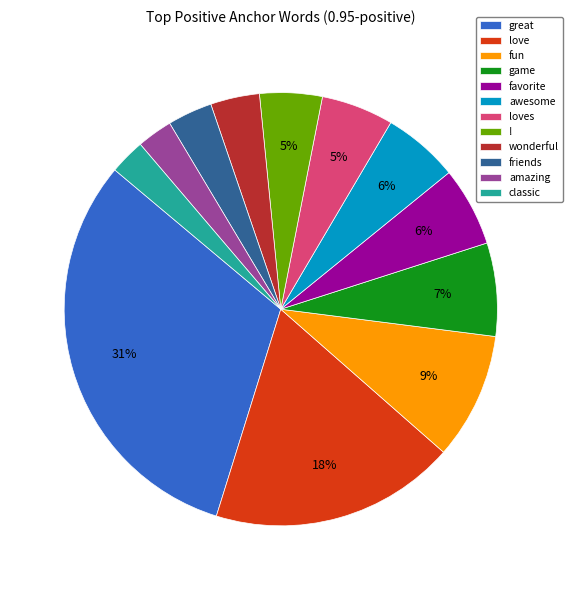

Does fun represent more than half of the total?

No